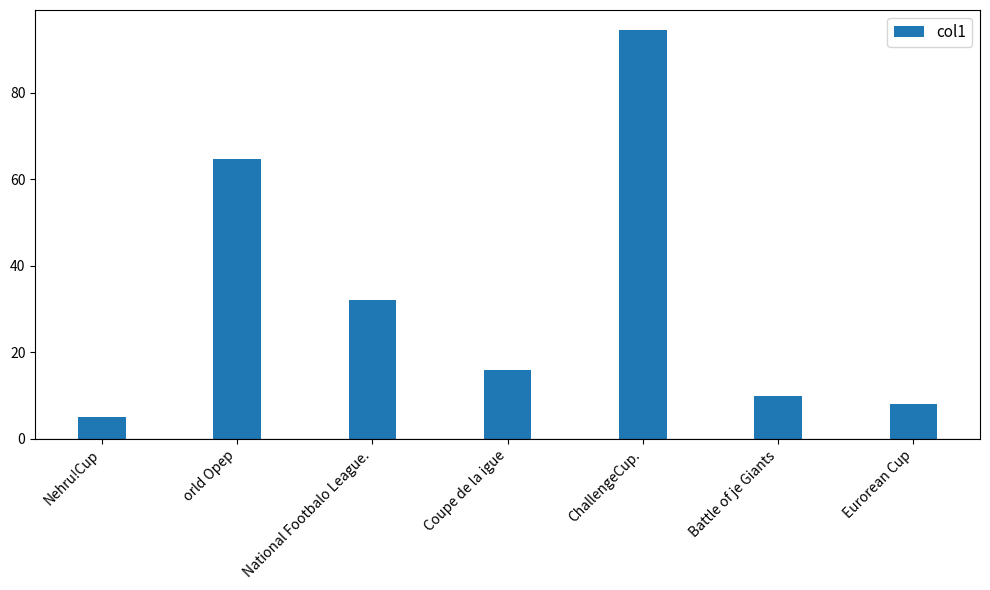

Reading left to right, transcribe all the data shown in this chart.

Nehru!Cup=5.0	orld Opep=64.6	National Footbalo League.=32.2	Coupe de la igue=15.8	ChallengeCup.=94.4	Battle of je Giants=10.0	Eurorean Cup=8.0